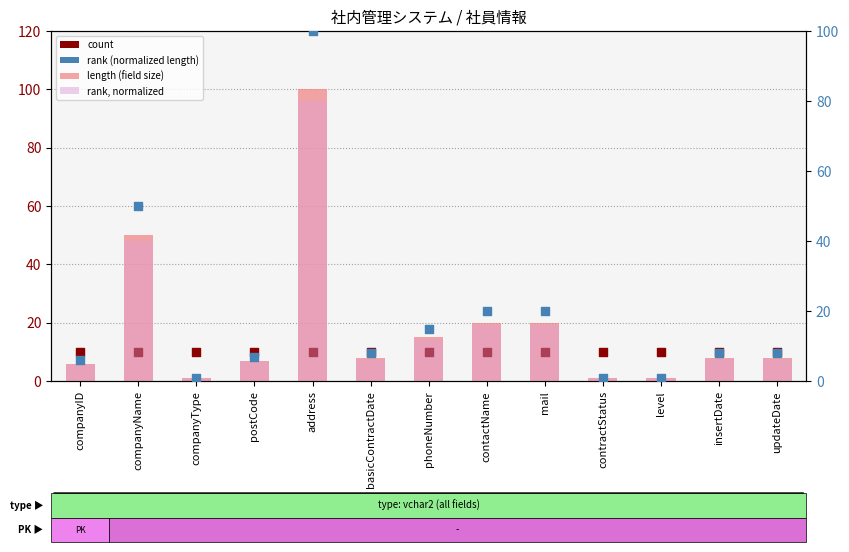

At how many categories does at least one series exceed 58?

1